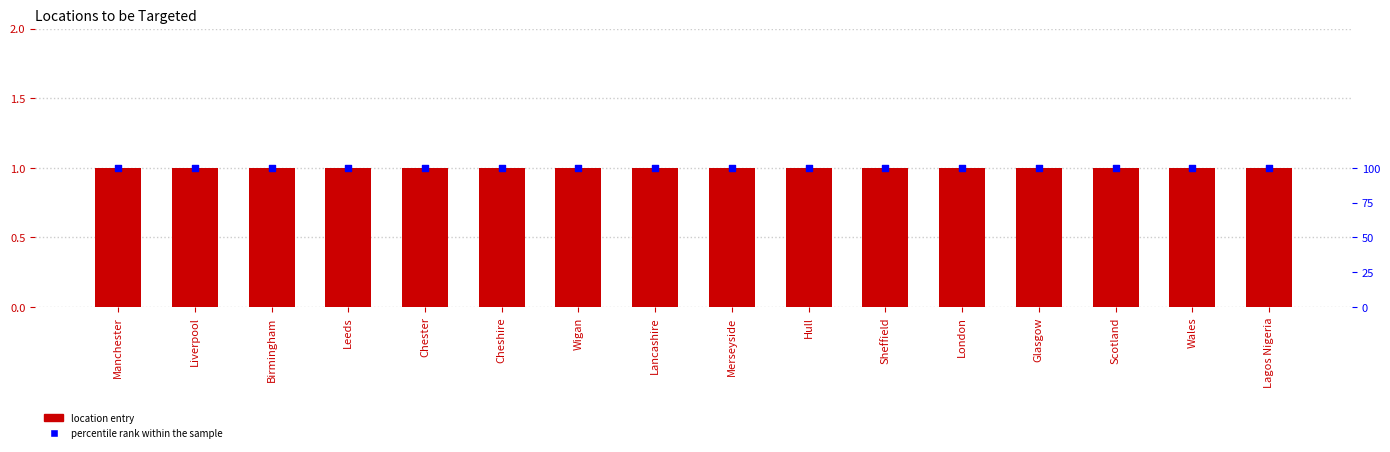

At how many categories does at least one series exceed 25?

16